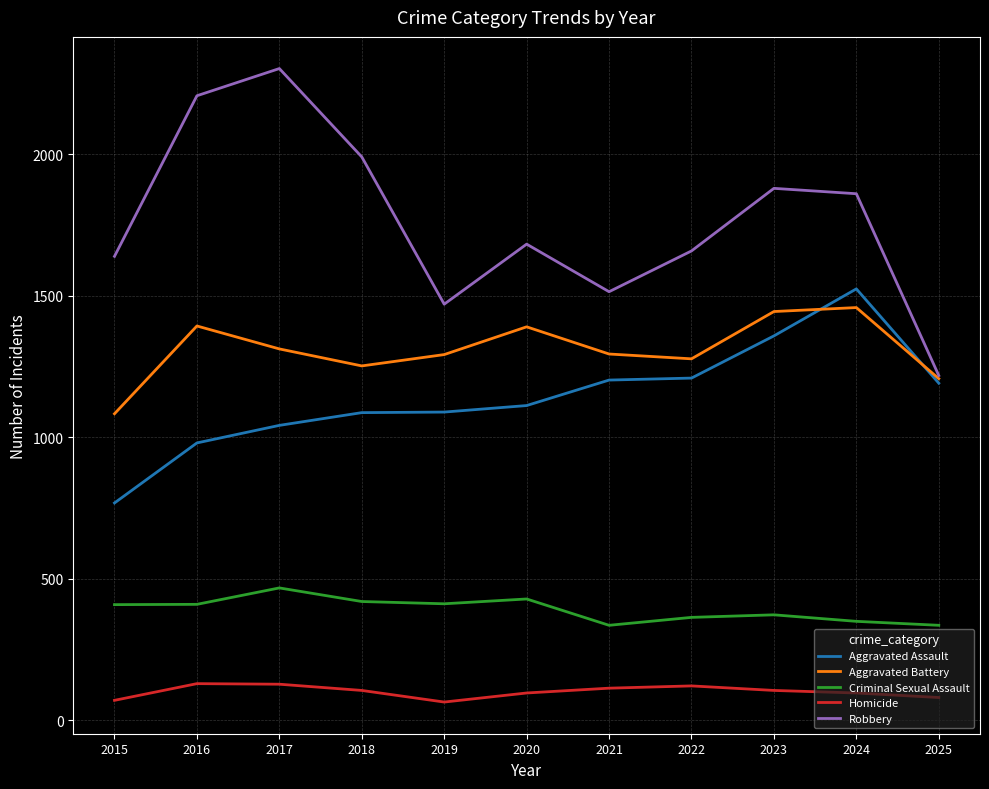

What is the minimum value shown in the chart?

65